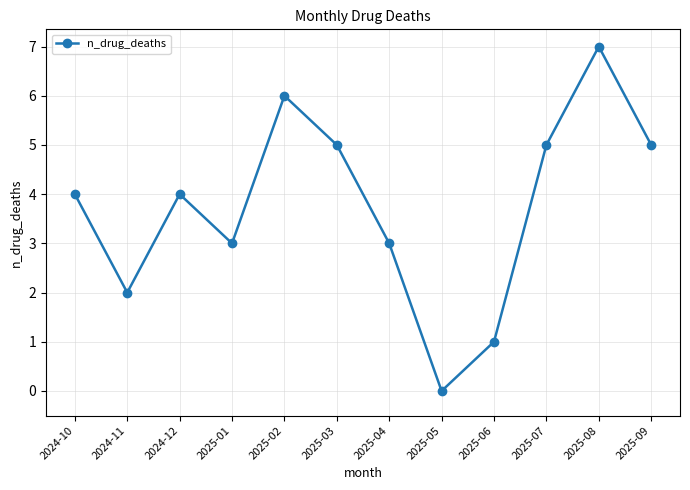

Is this an area chart (filled region under the line)?

No